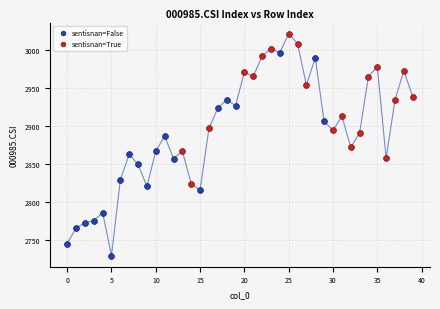

Which series has the largest Y range (max minus min)?

sentisnan=False